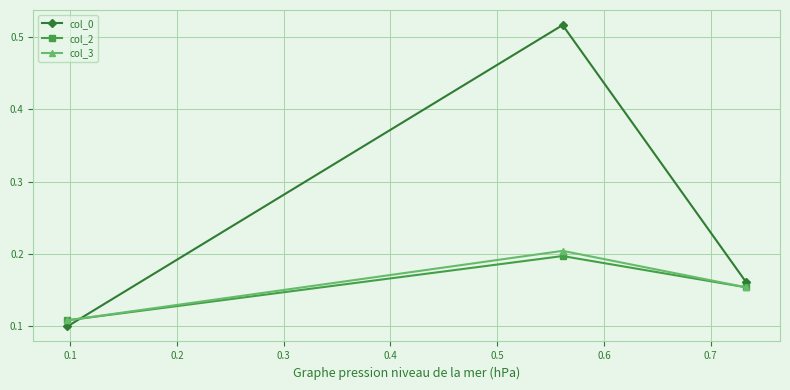

How many lines are shown in the chart?

3